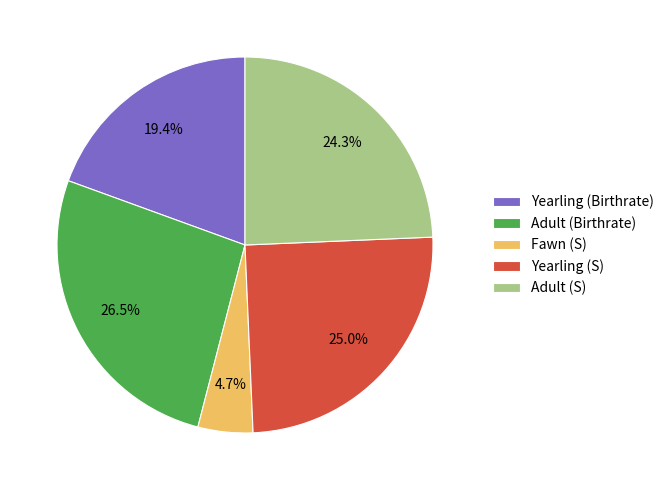

Between Adult (S) and Fawn (S), which is larger?

Adult (S)